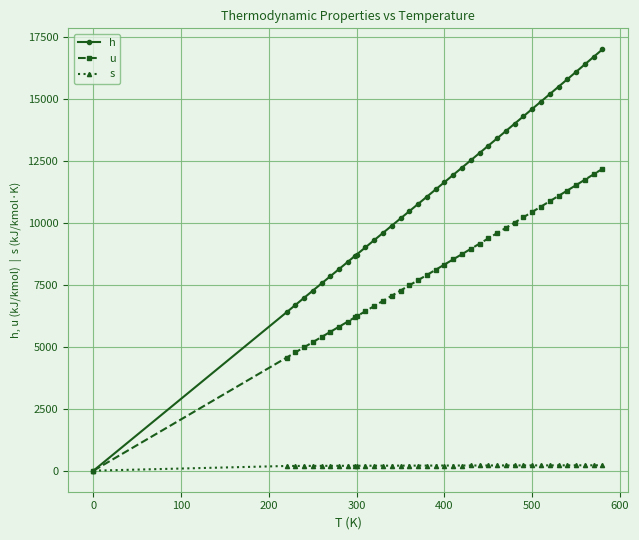

Which series has the widest spread of values?

h